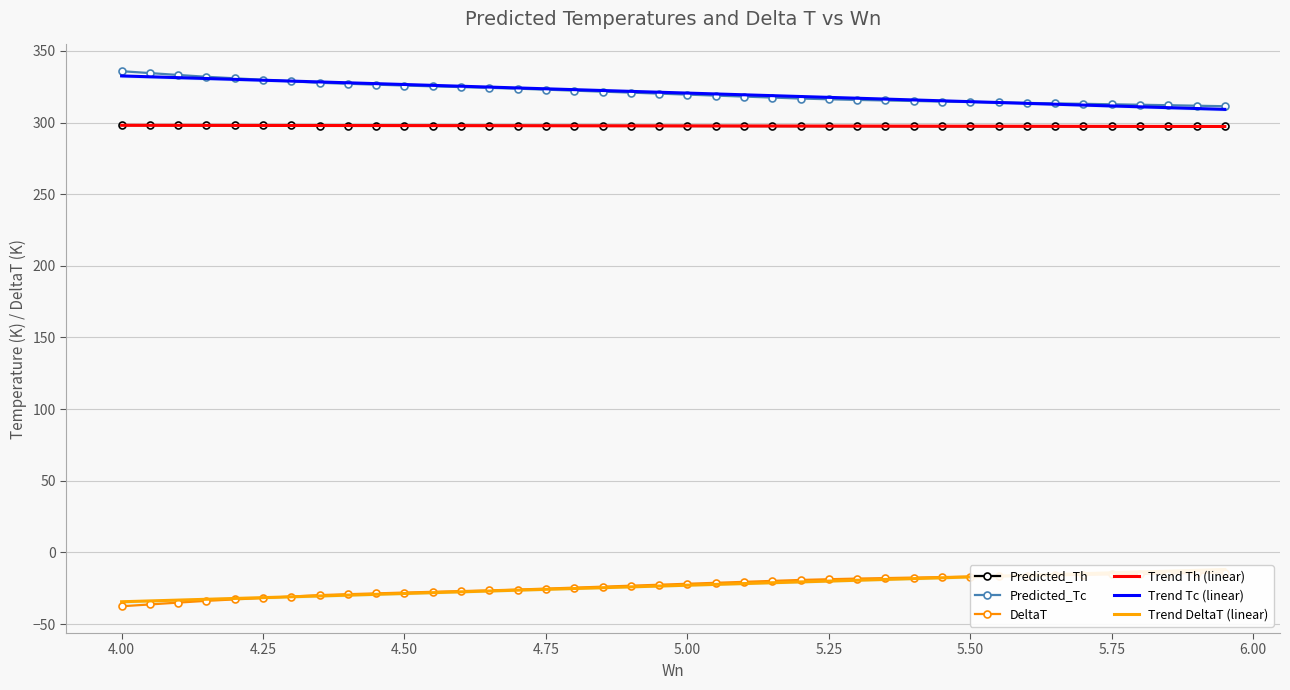

True or false: Predicted_Th and Trend Tc (linear) cross at least once.

False